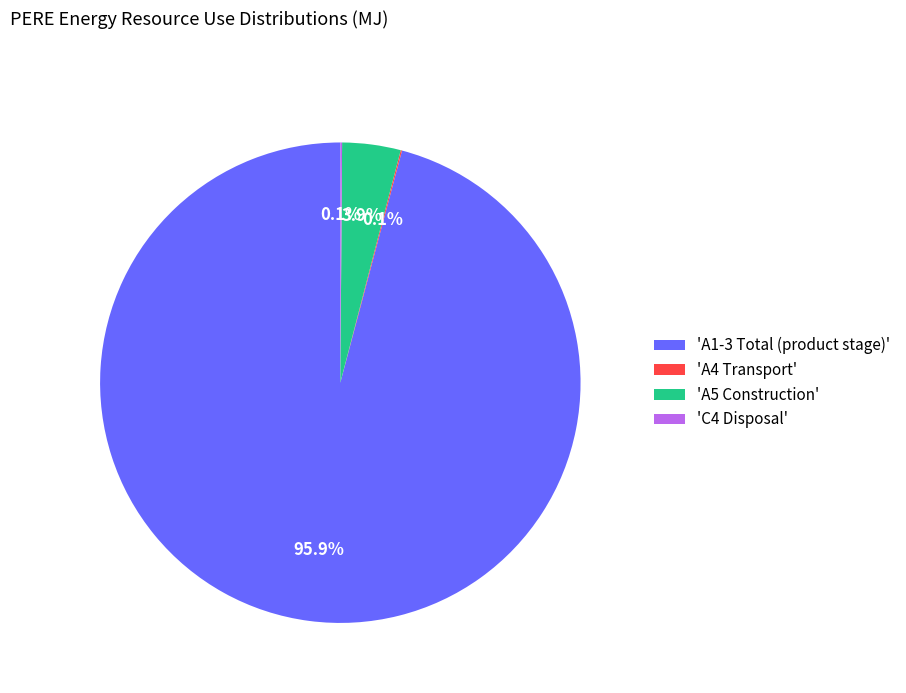

Which category has the biggest portion of the pie?

'A1-3 Total (product stage)'